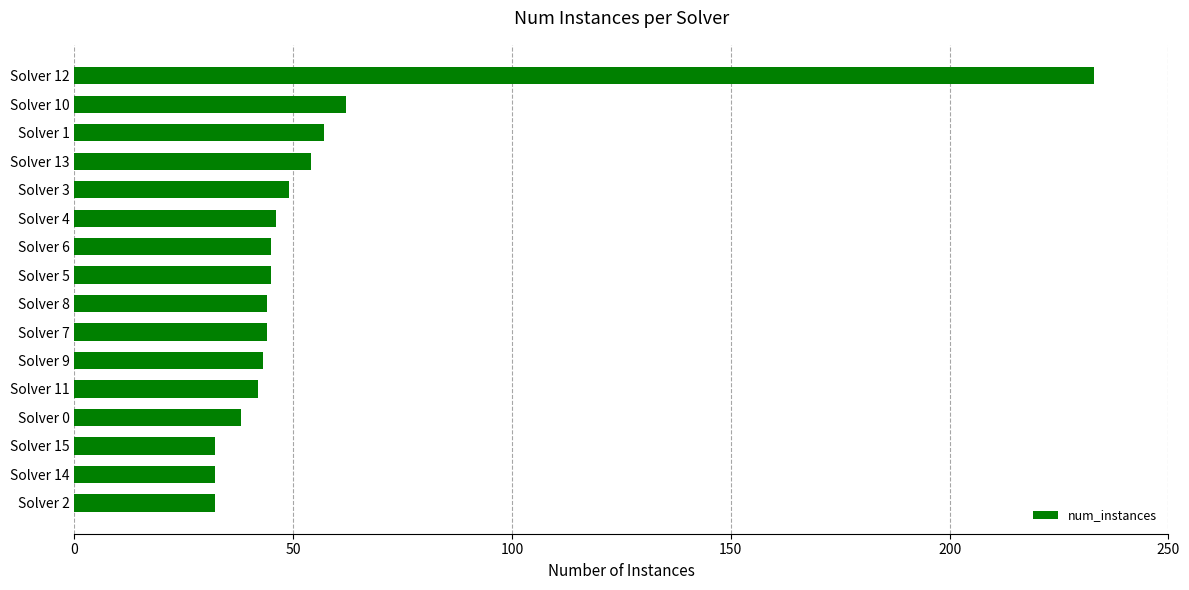

True or false: the data shows 14 at Solver 7.

False